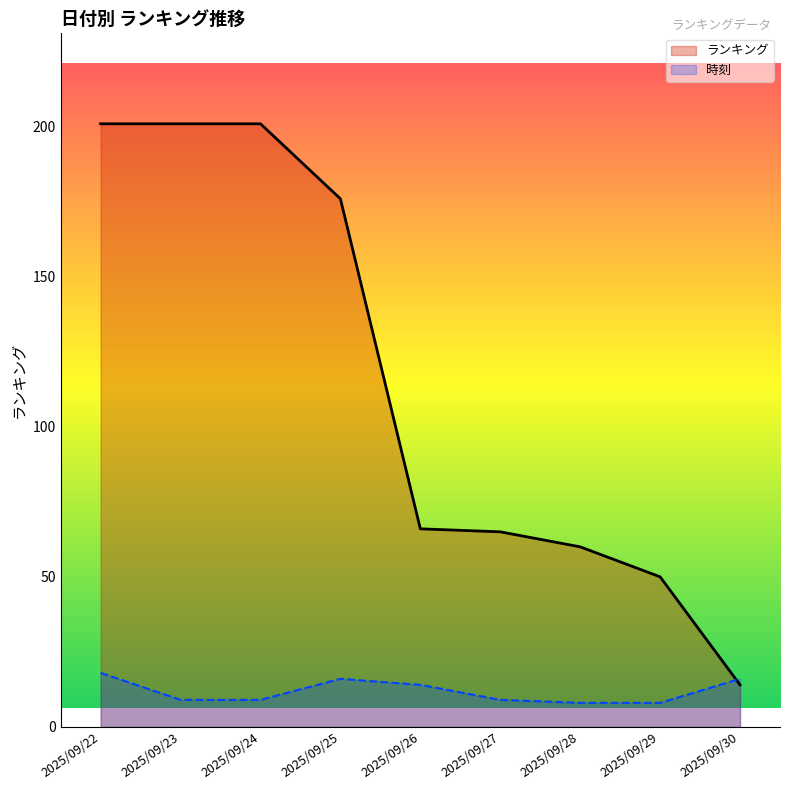

Which category has the lowest value in the 時刻 series?

2025/09/28